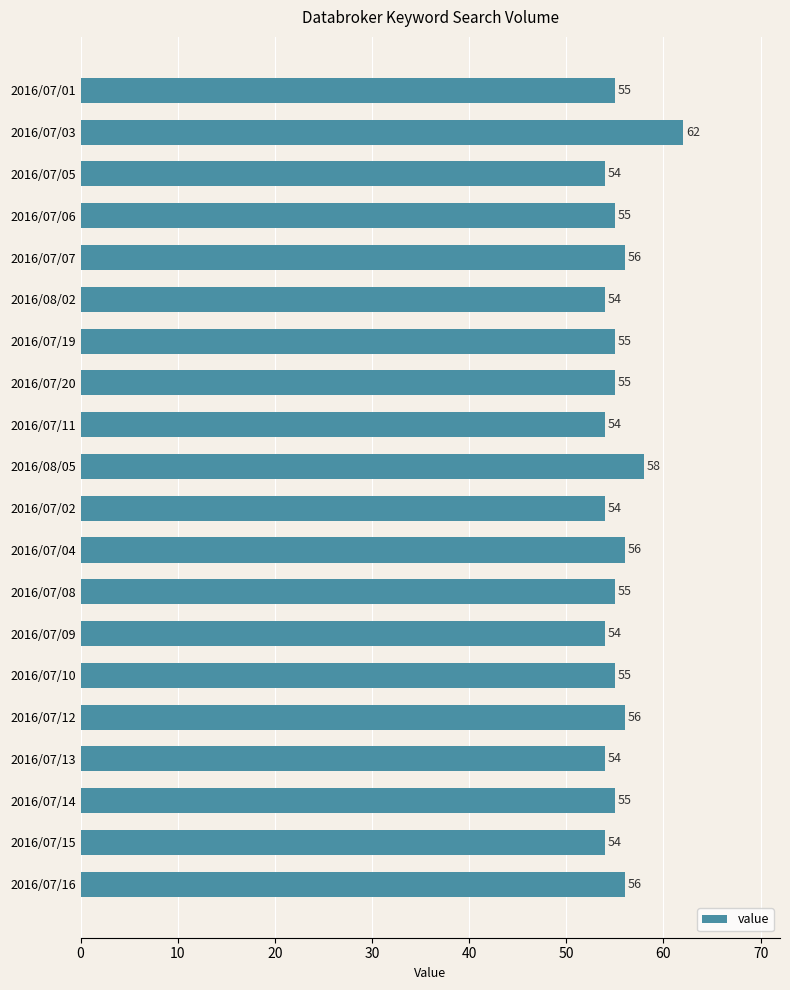

At which label is the value closest to 58?

2016/08/05